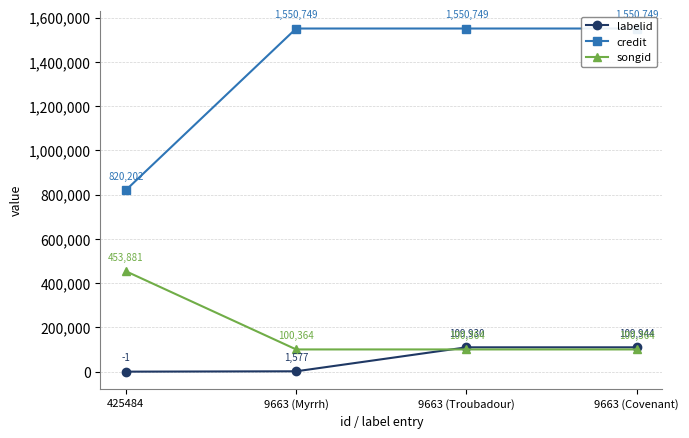

Reading left to right, list all the values displayed in this chart.

labelid: -1	1577	109930	109944
credit: 820202	1550749	1550749	1550749
songid: 453881	100364	100364	100364